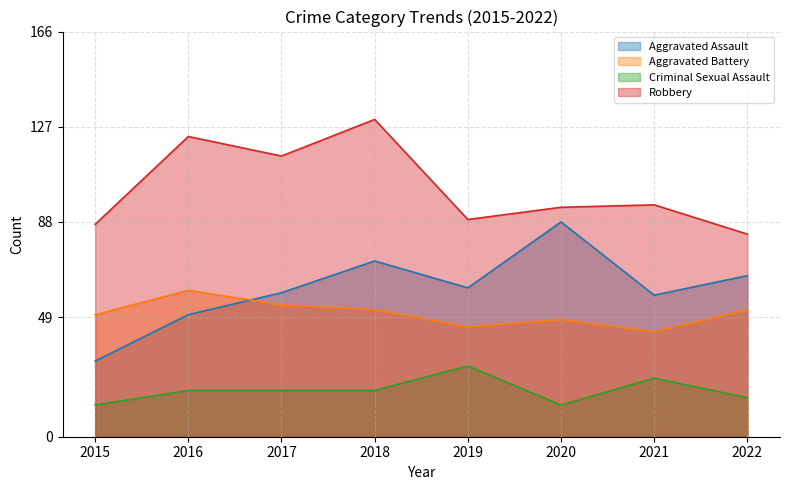

What is the sum of the Robbery values at 2015 and 2016?

210